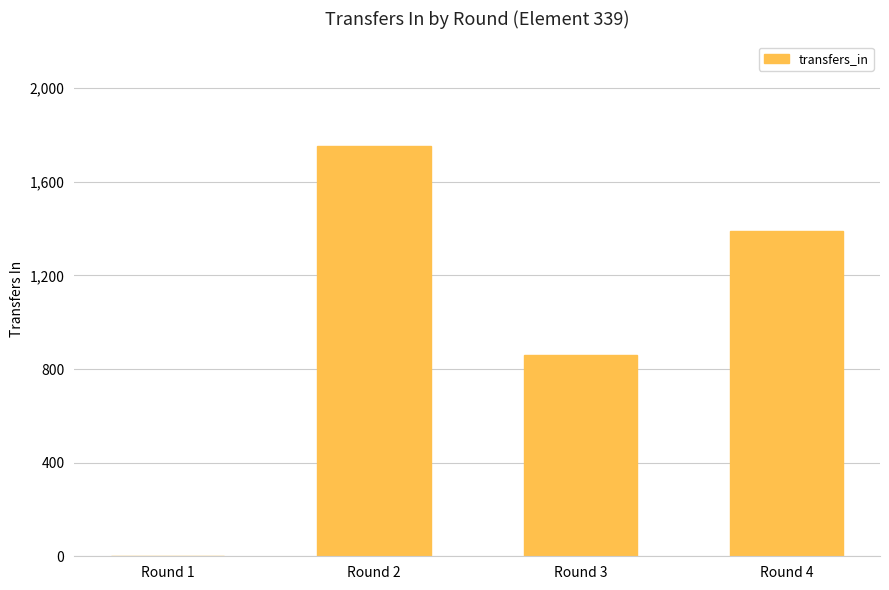

Reading left to right, list all the values displayed in this chart.

Round 1=0	Round 2=1751	Round 3=861	Round 4=1391